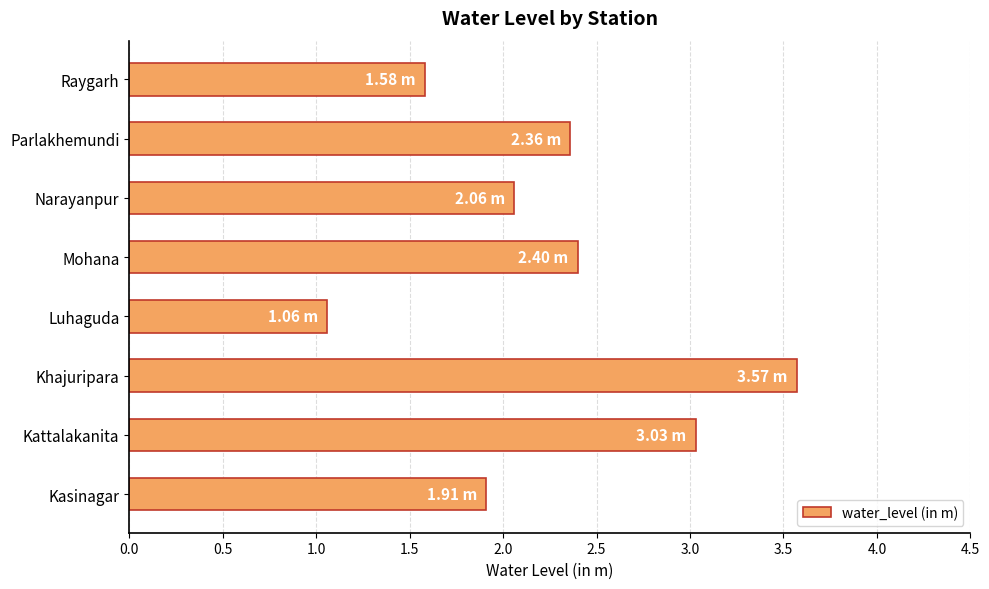

What is the change in value from Narayanpur to Parlakhemundi?

+0.3